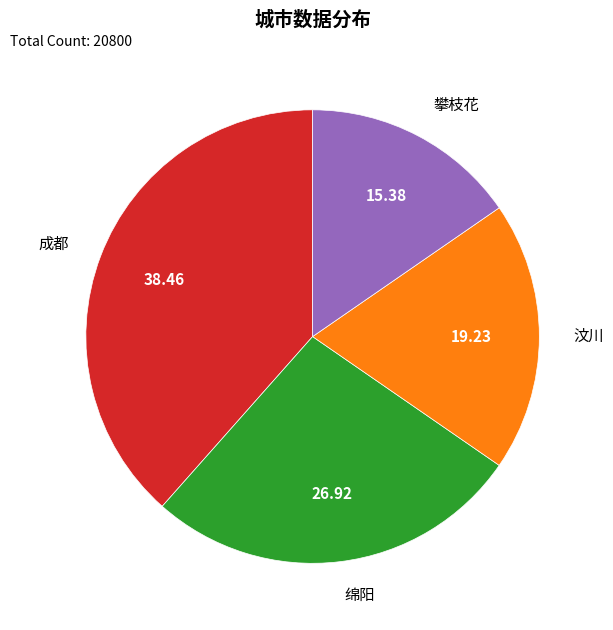

How many segments does this pie chart have?

4